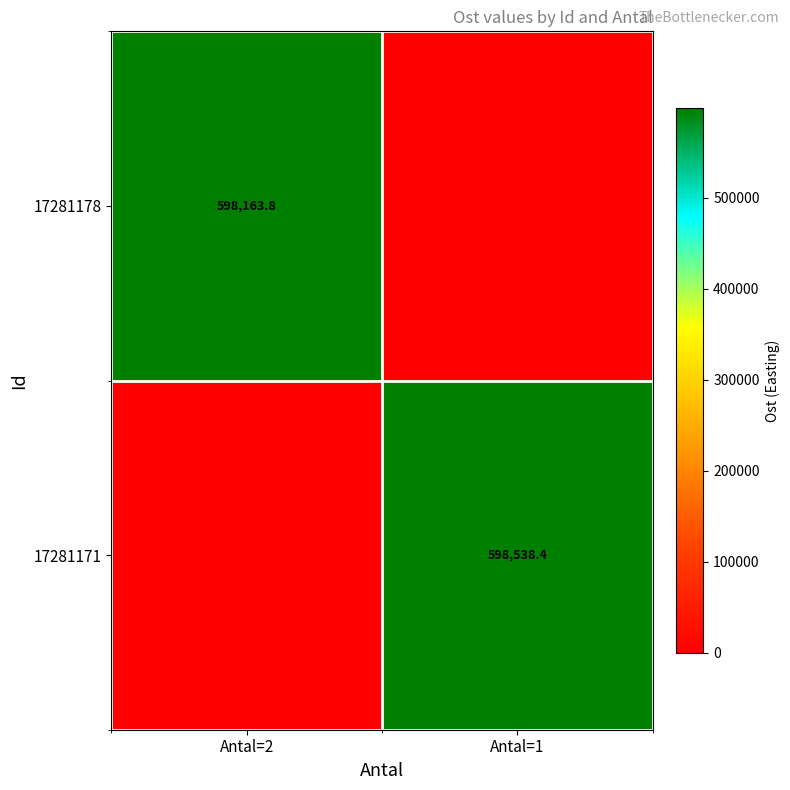

True or false: 17281178 has a value of 881698.2 at Antal=2.

False